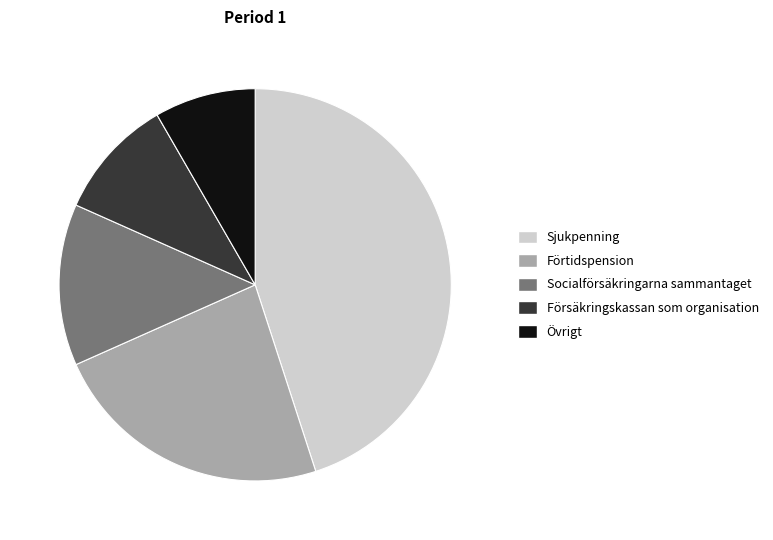

How many slices are in this pie chart?

5